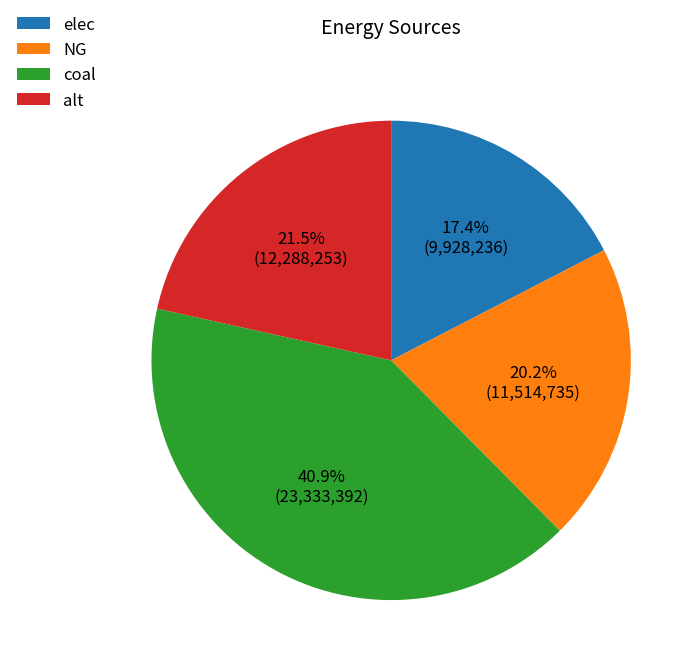

To the nearest percent, what is the average slice percentage?

25%